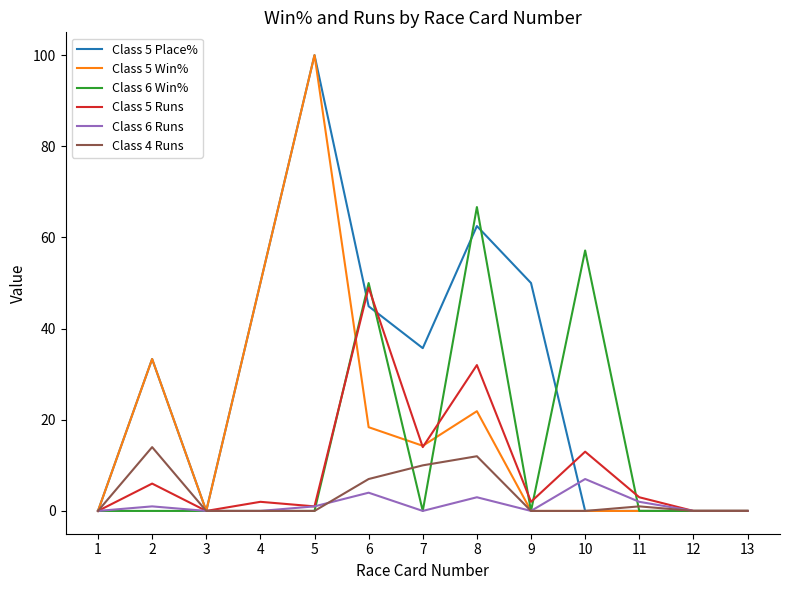

What is the average value of the Class 5 Win% series?

18.3